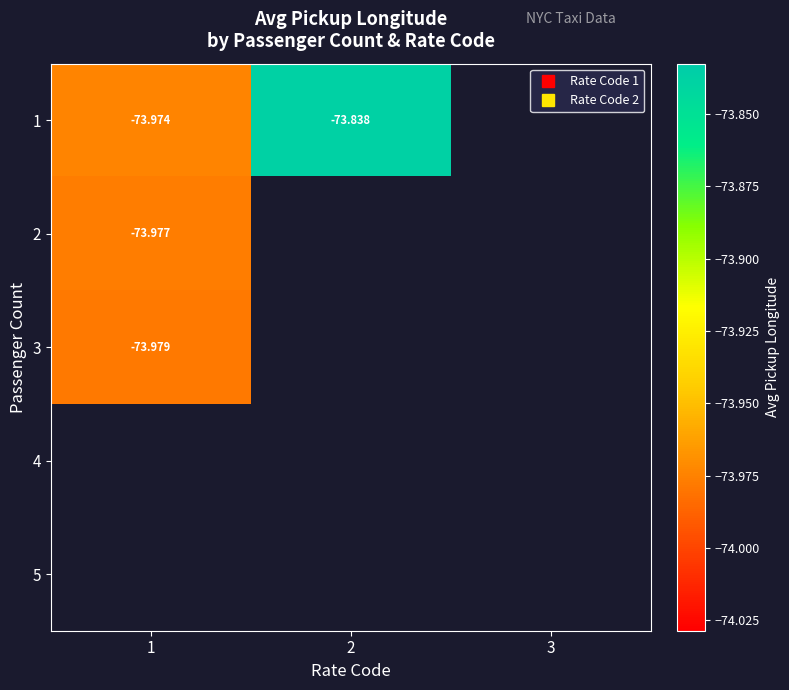

Count the number of categories in the chart.

3